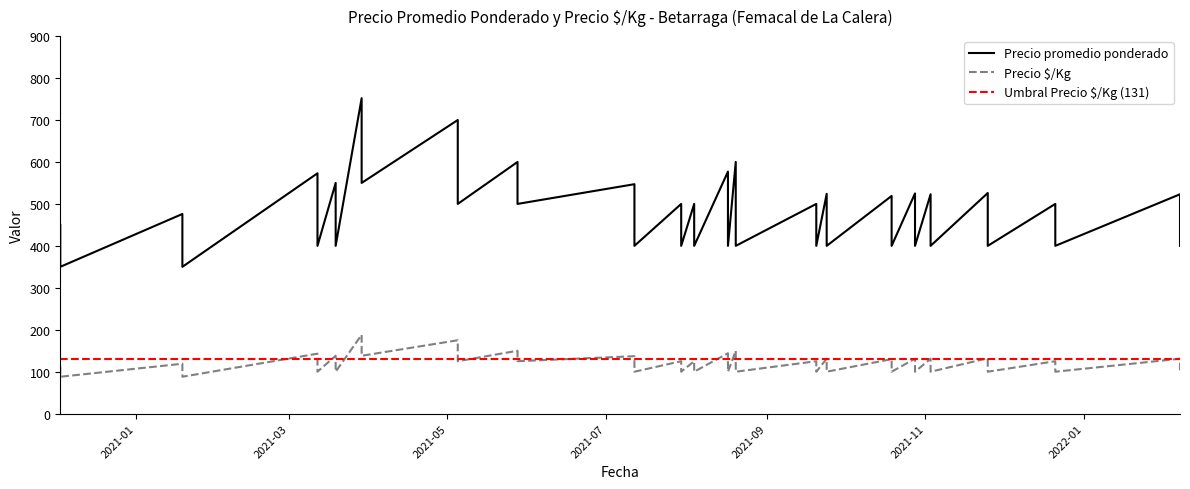

Is the value of Precio promedio ponderado at 2021-07-30 greater than the value of Precio $/Kg at 2021-08-17?

Yes